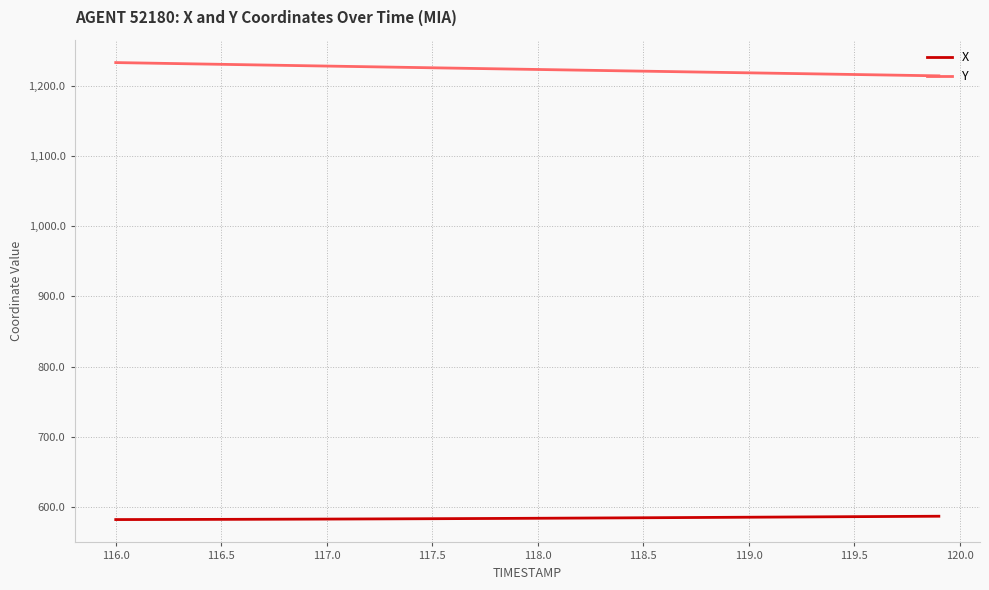

Which series has the largest total across all categories?

Y